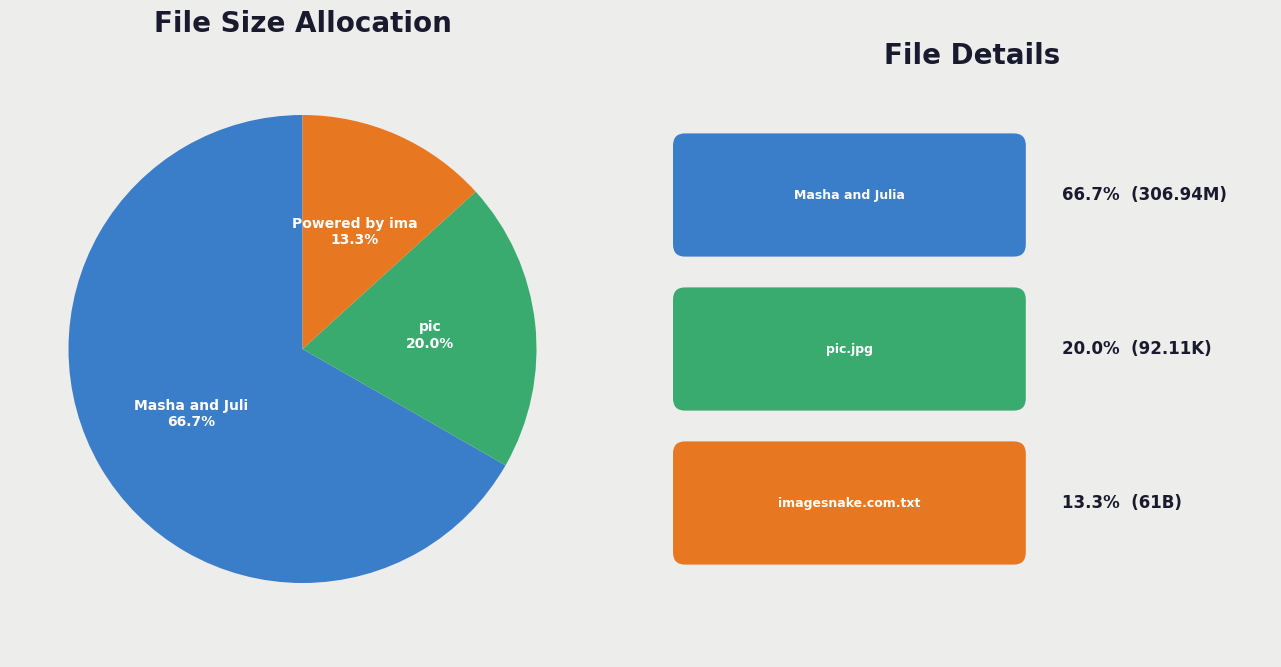

Does any single category account for the majority?

Yes